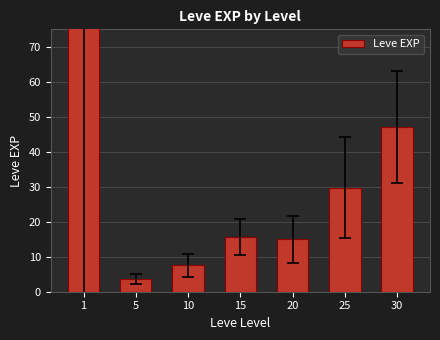

Rank the categories by value from highest to lowest.

1, 30, 25, 15, 20, 10, 5